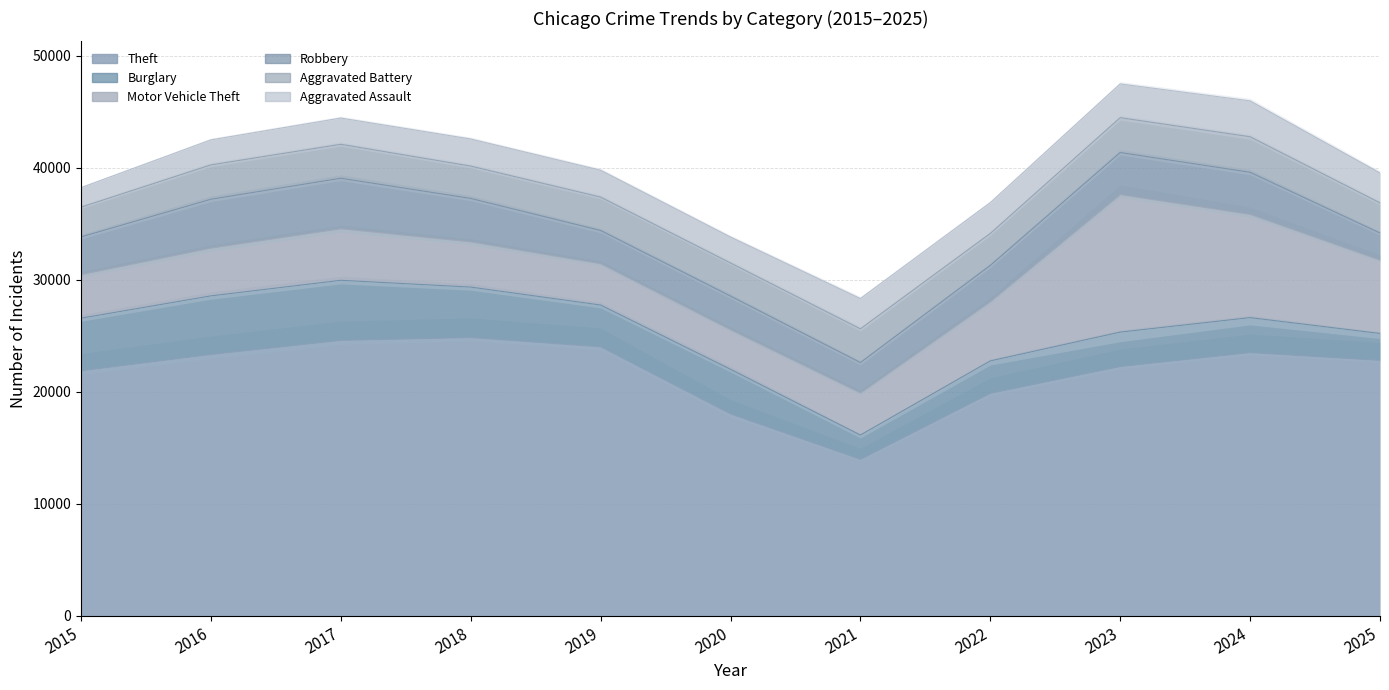

At which label does Aggravated Assault reach its minimum?

2015